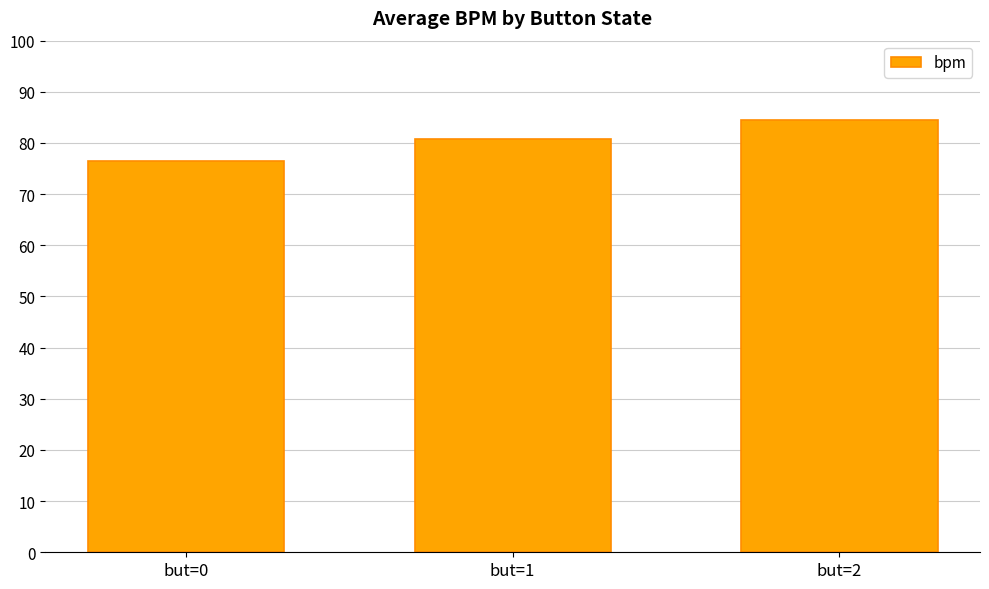

What is the value of the 3rd bar from the left?

84.5